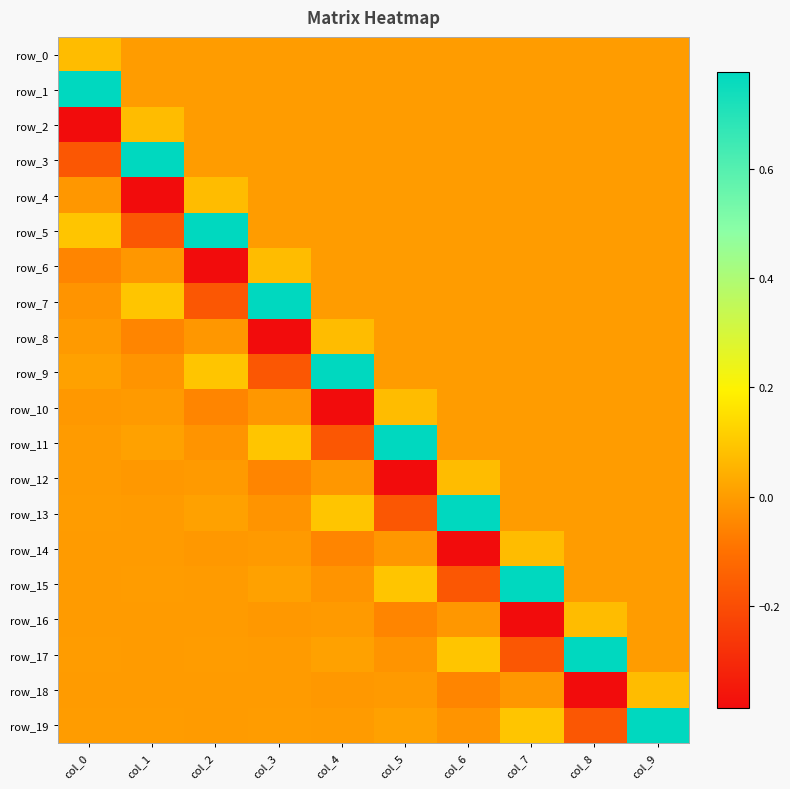

How many data points does each series have?

10